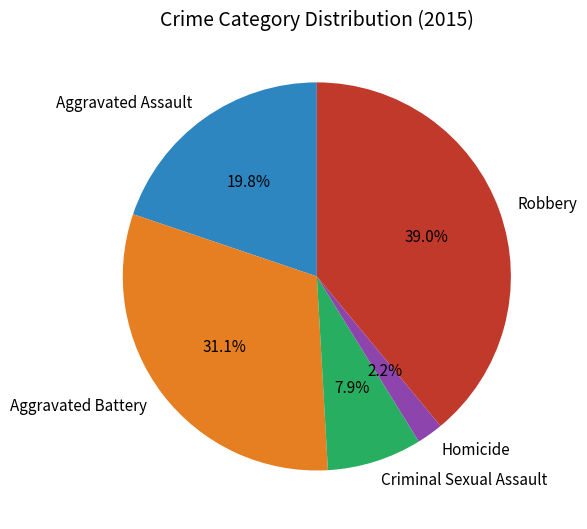

How many segments does this pie chart have?

5